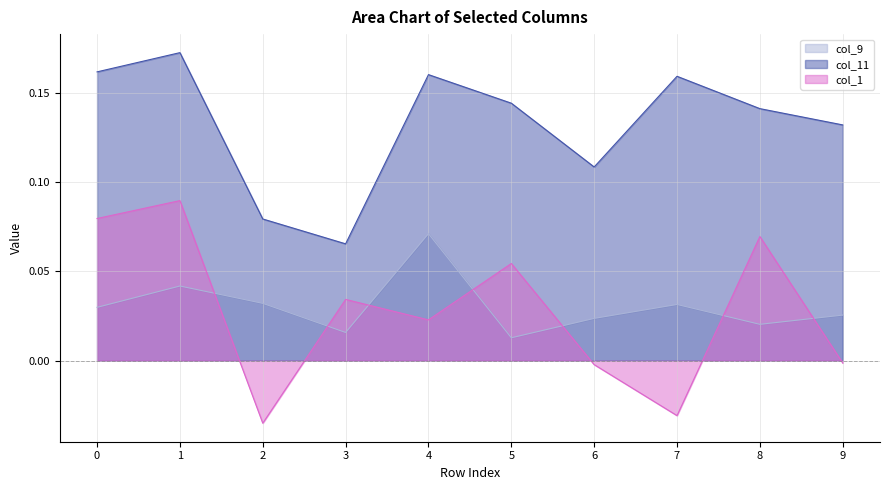

True or false: col_1 has a value of 0.0 at 3.

True